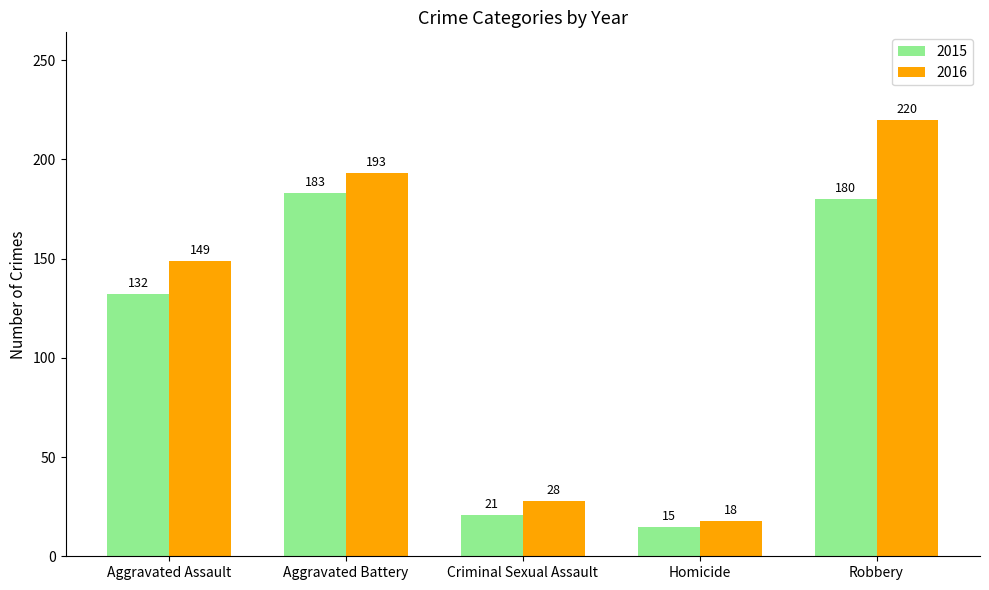

Reading left to right, transcribe all the data shown in this chart.

2015: Aggravated Assault=132	Aggravated Battery=183	Criminal Sexual Assault=21	Homicide=15	Robbery=180
2016: Aggravated Assault=149	Aggravated Battery=193	Criminal Sexual Assault=28	Homicide=18	Robbery=220